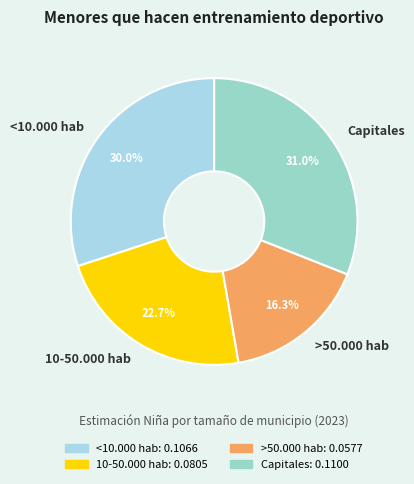

Which category has the biggest portion of the pie?

Capitales